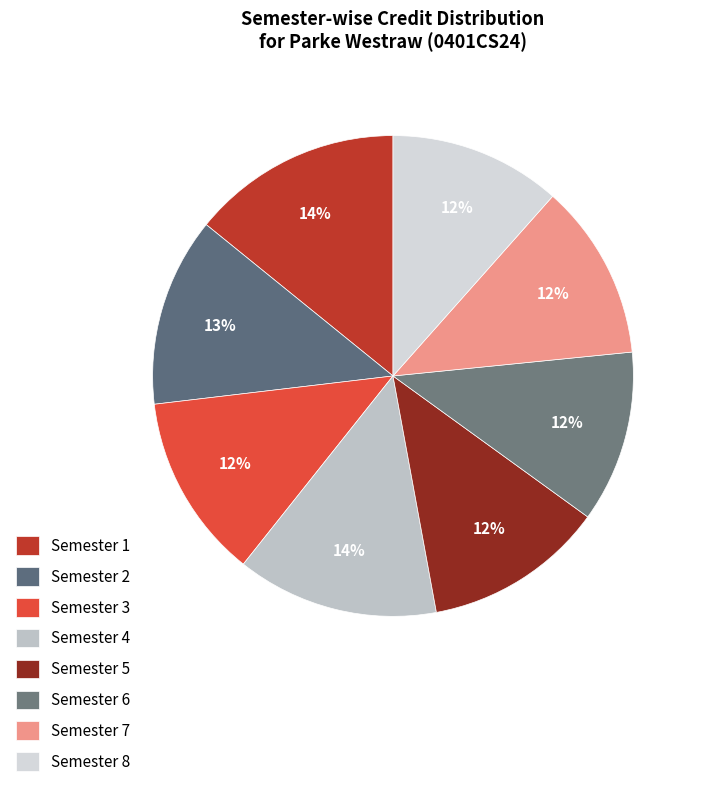

Which slice is the smallest?

Semester 6